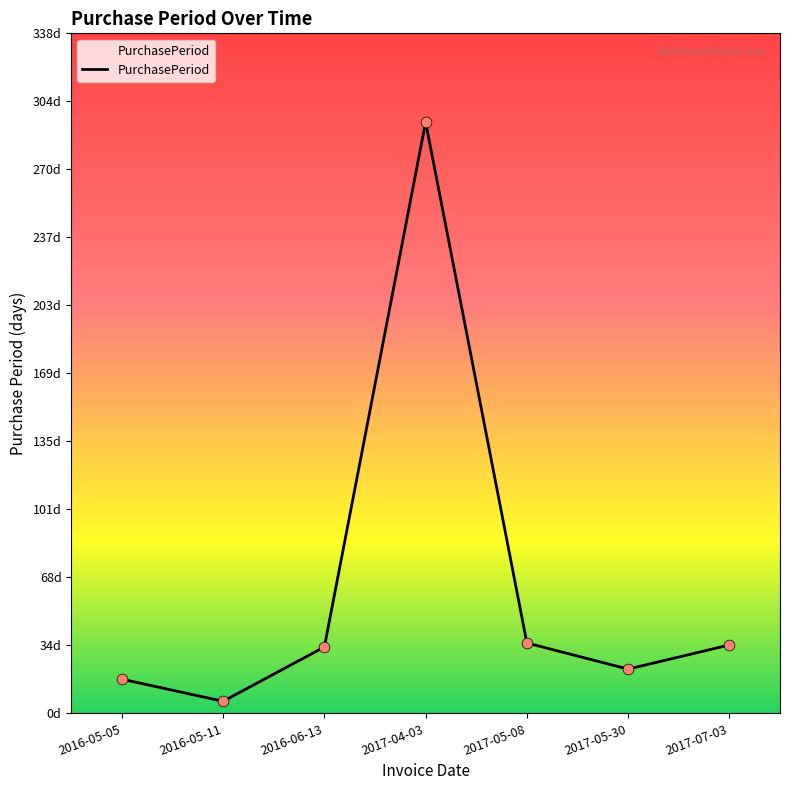

What is the ratio of the value at 2017-04-03 to the value at 2016-05-11?

49.0